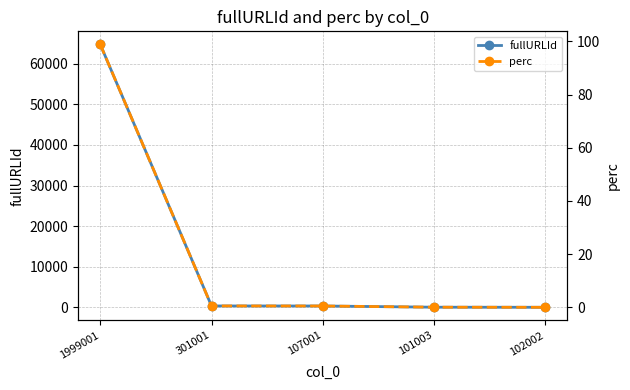

At which label does fullURLId reach its minimum?

102002